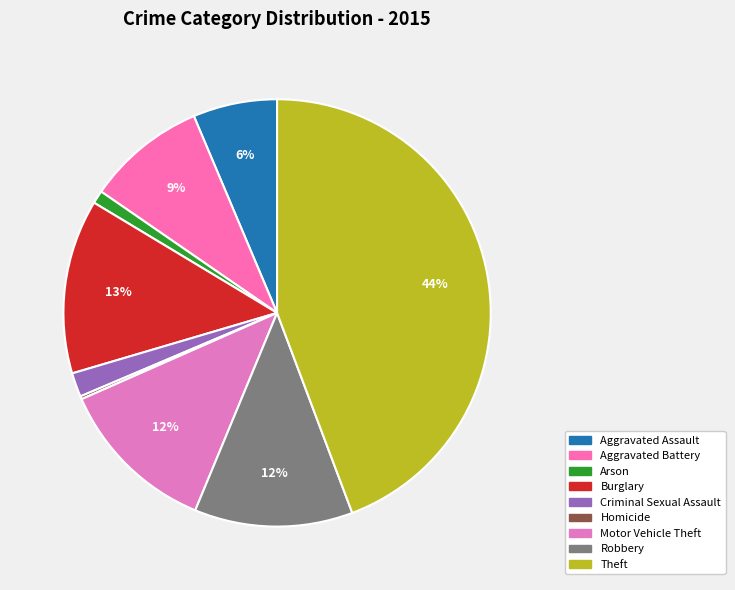

What is the ratio of the value at Aggravated Assault to the value at Burglary?

0.5